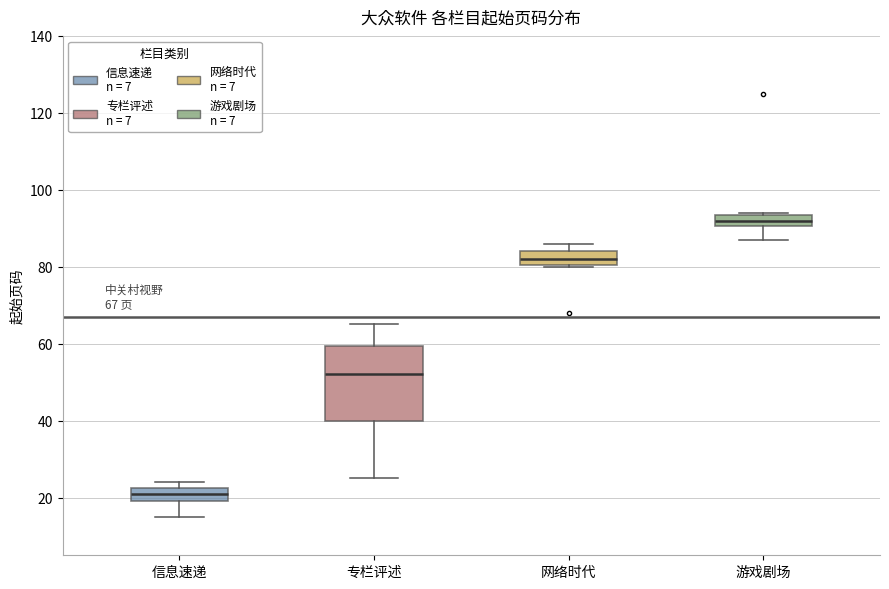

Comparing the boxes themselves (not the whiskers), which one is the tallest?

专栏评述